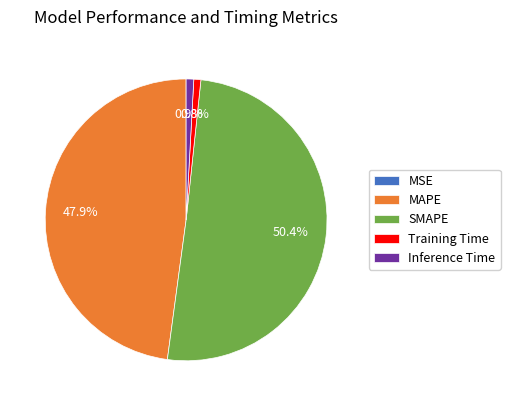

Does any single category account for the majority?

Yes